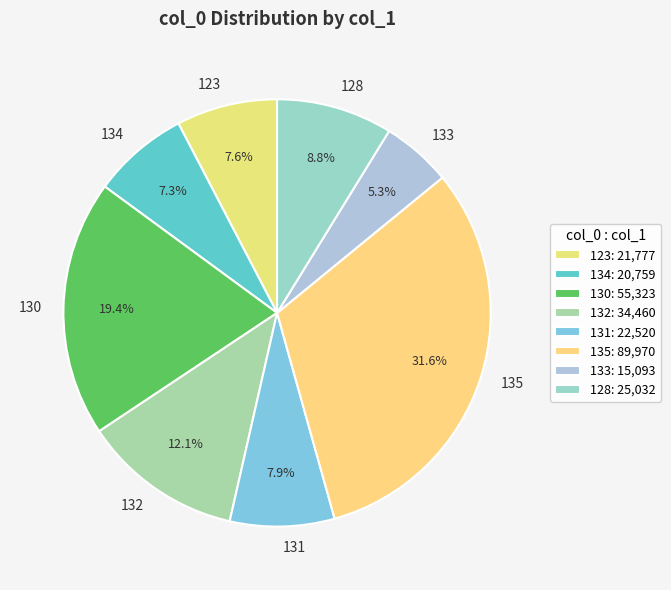

Is the sum of 135 and 123 greater than half?

No